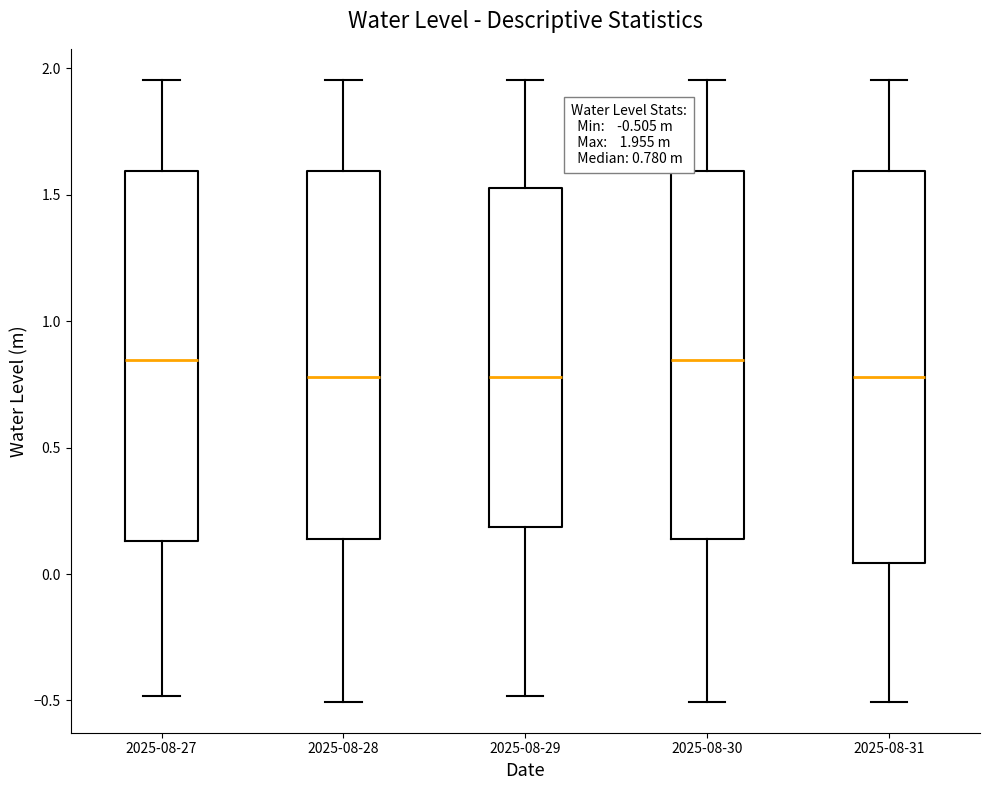

Which box is the tallest, from its lower edge to its upper edge?

2025-08-31